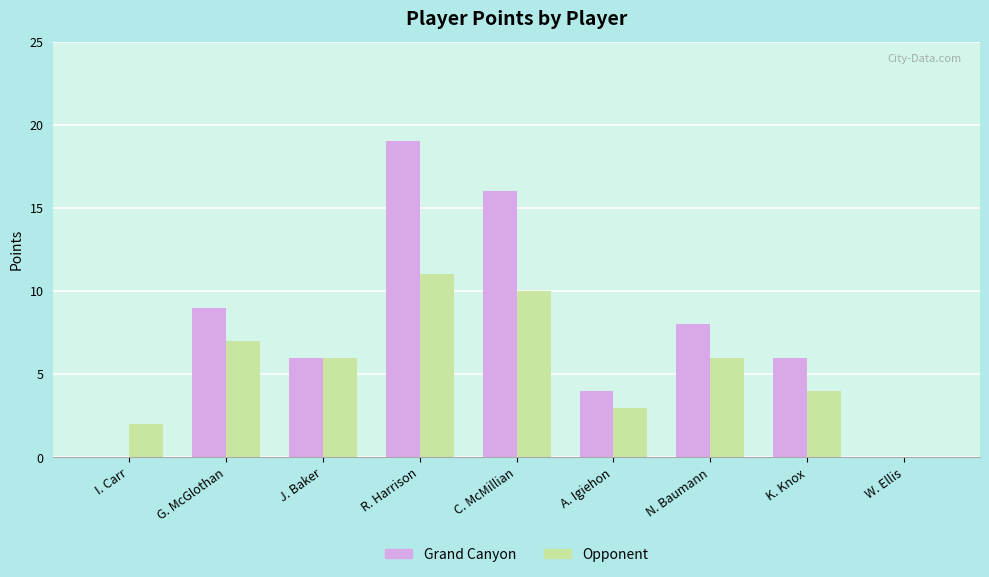

Which series has the largest total across all categories?

Grand Canyon